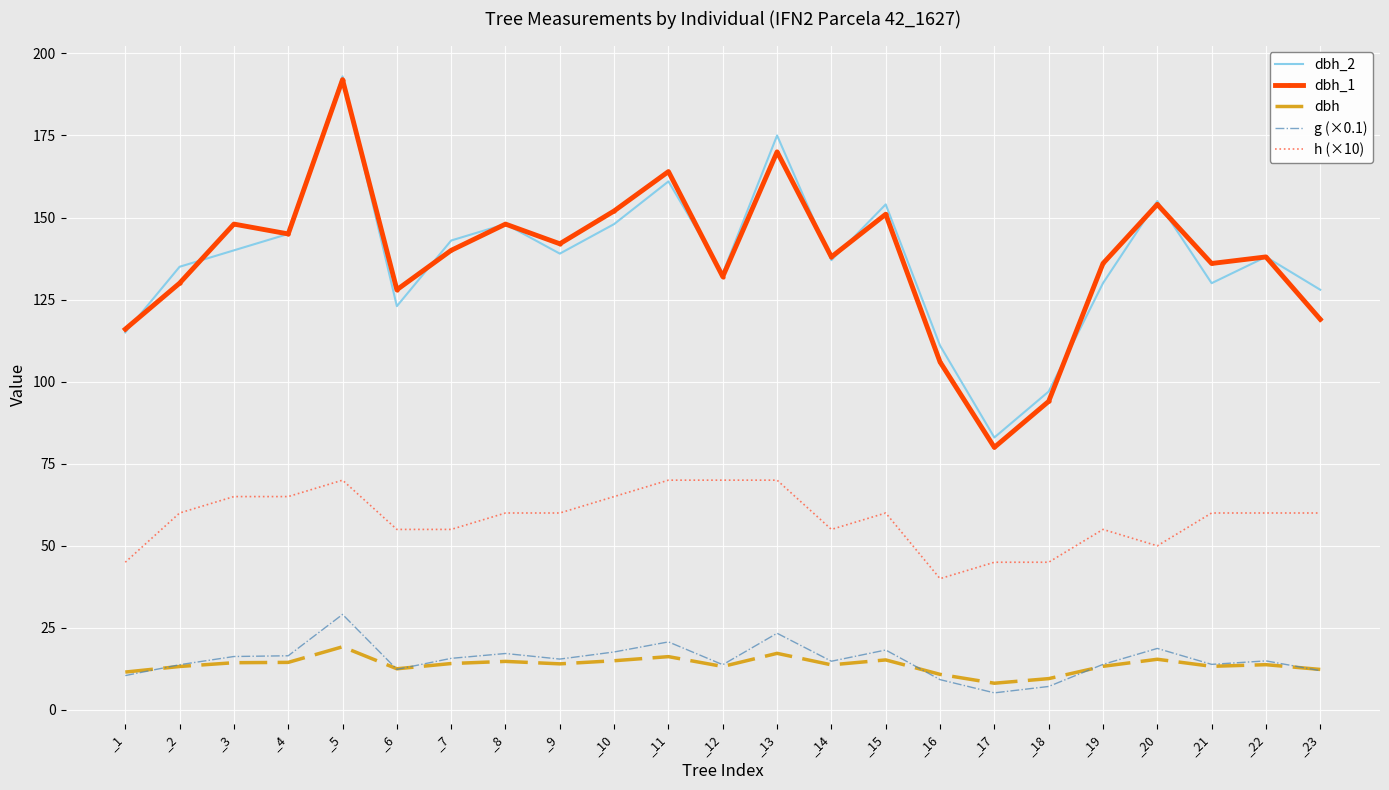

True or false: dbh_1 and g (×0.1) intersect in this chart.

False